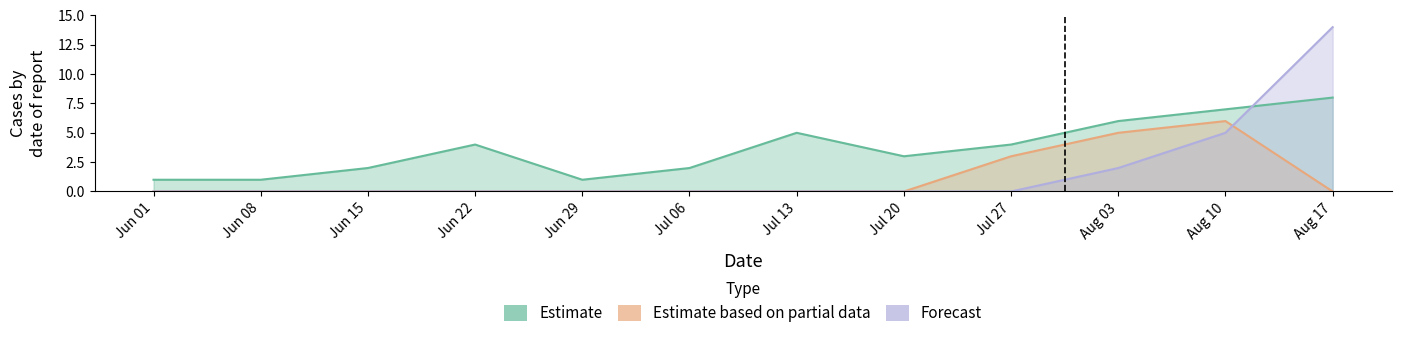

True or false: Estimate has more than 0 points higher than both neighbors.

True